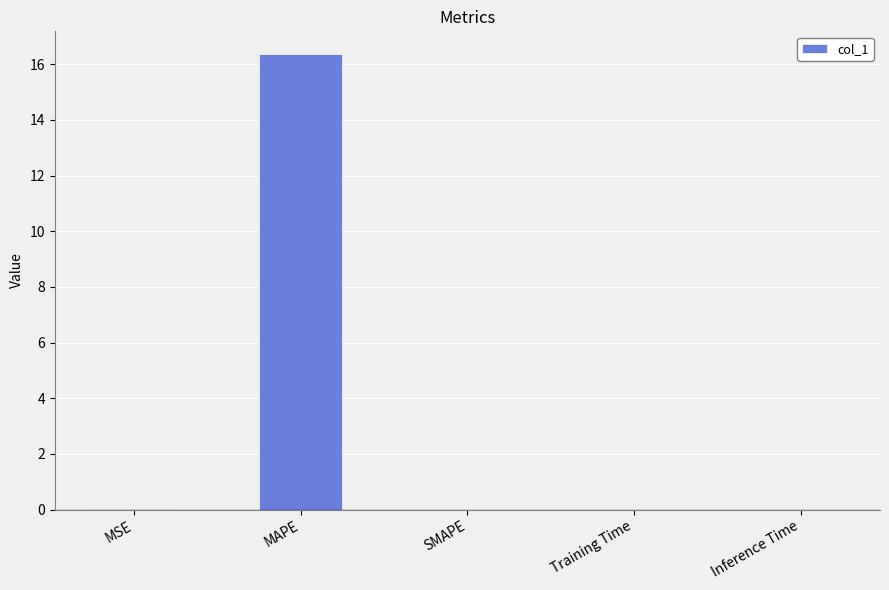

What is the maximum value shown in the chart?

16.4